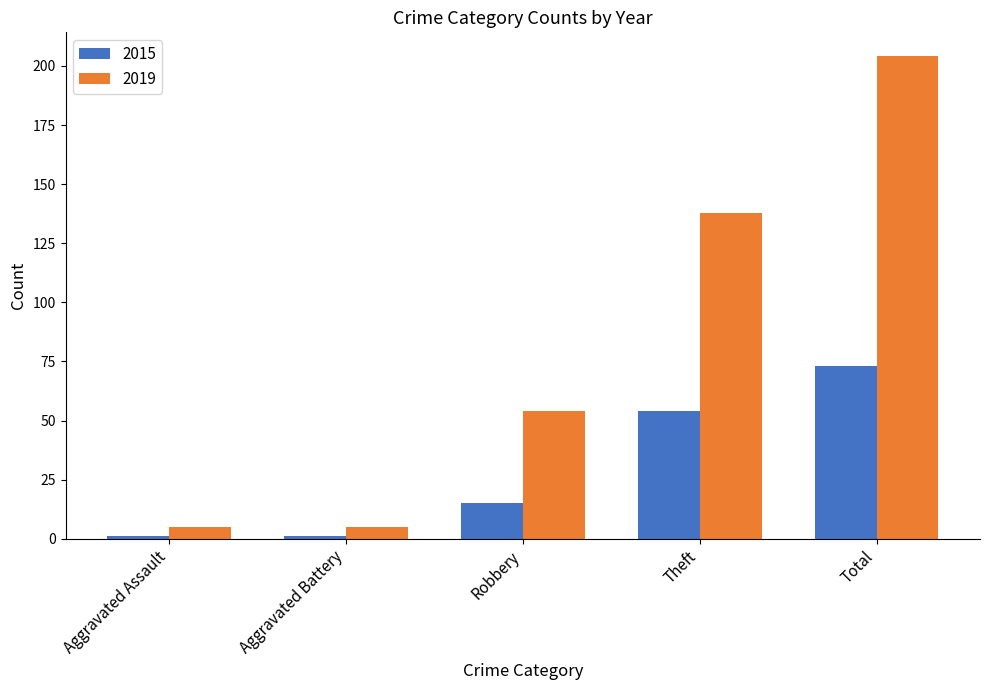

Which series changed the most between Robbery and Theft?

2019